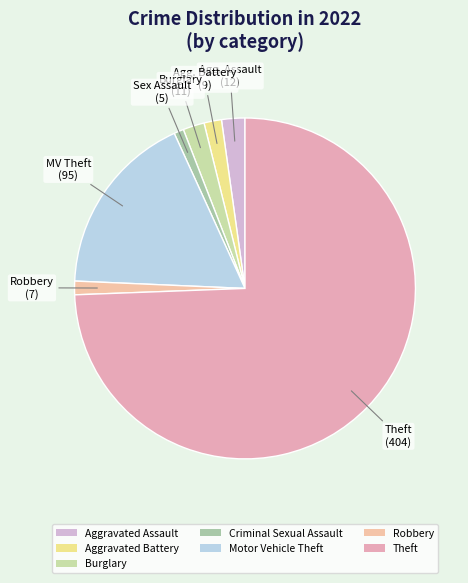

The Aggravated Assault slice represents 13% of the pie. True or false?

False